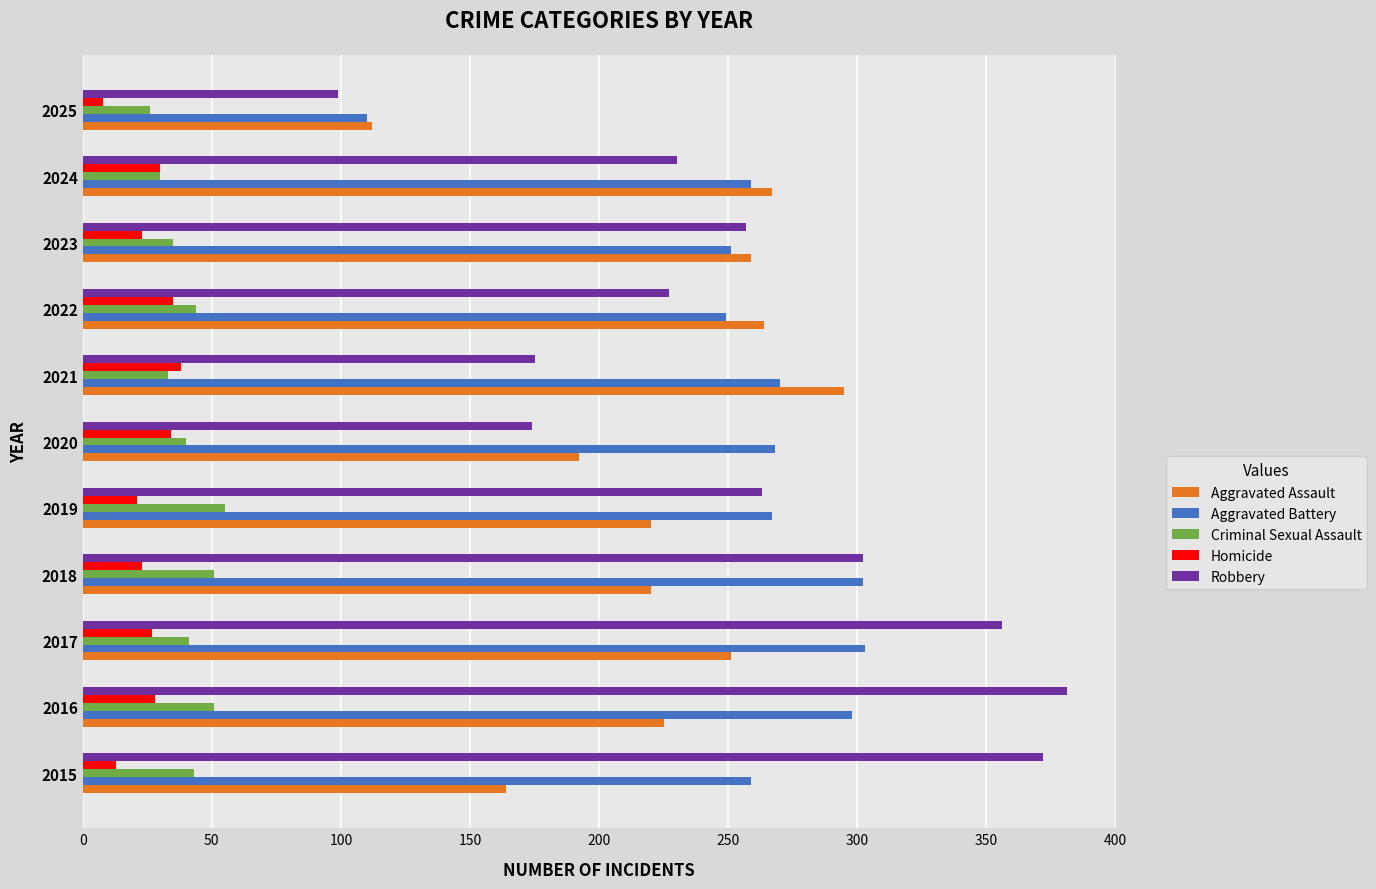

List the series in order of their peak value, lowest first.

Homicide, Criminal Sexual Assault, Aggravated Assault, Aggravated Battery, Robbery